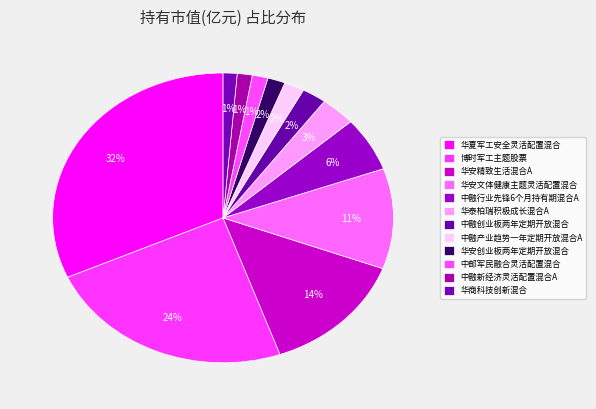

What is the largest slice in the pie chart?

华夏军工安全灵活配置混合